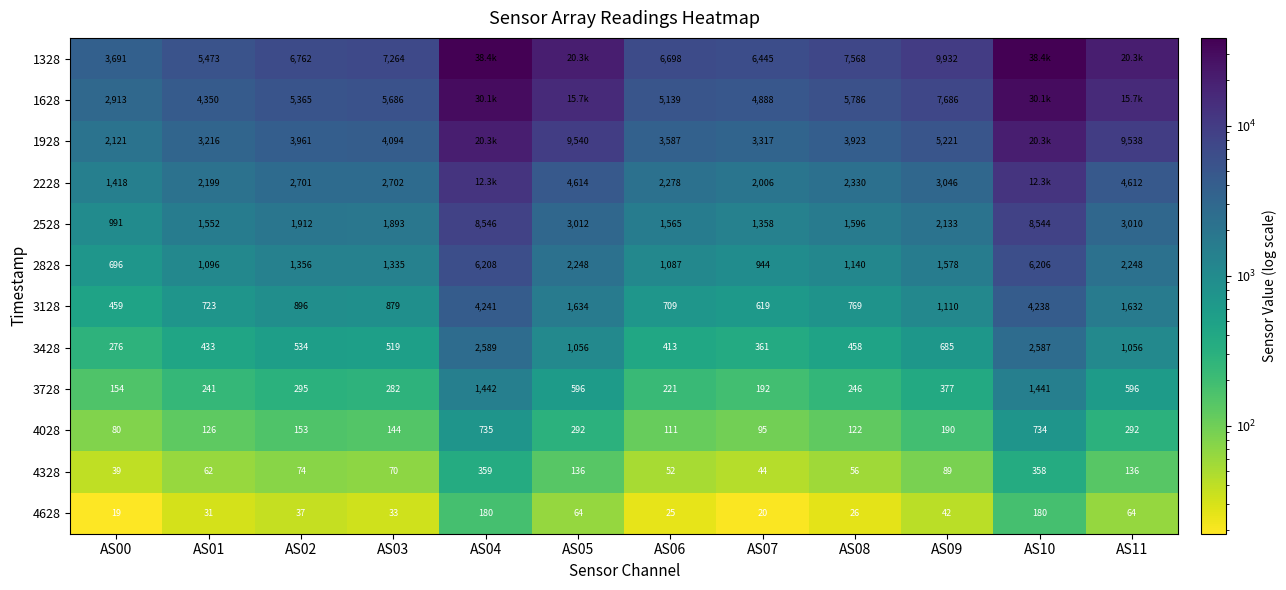

What is the difference between the second highest and minimum values in the 3128 series?

3779